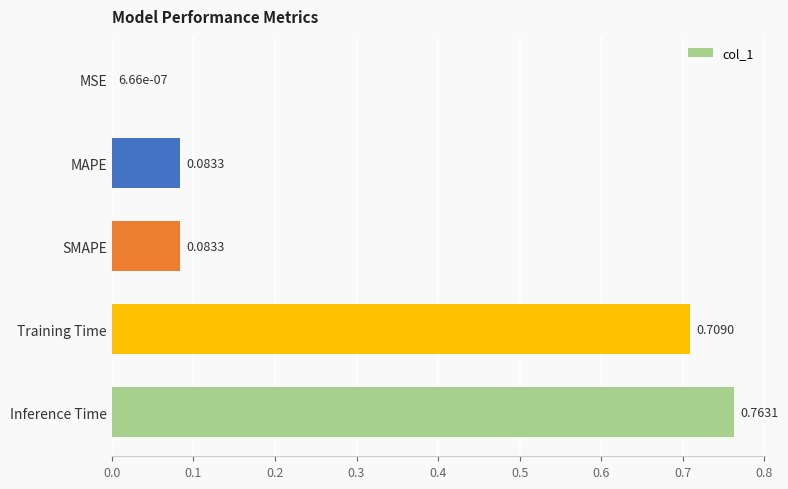

Which has a higher value, Training Time or MAPE?

Training Time